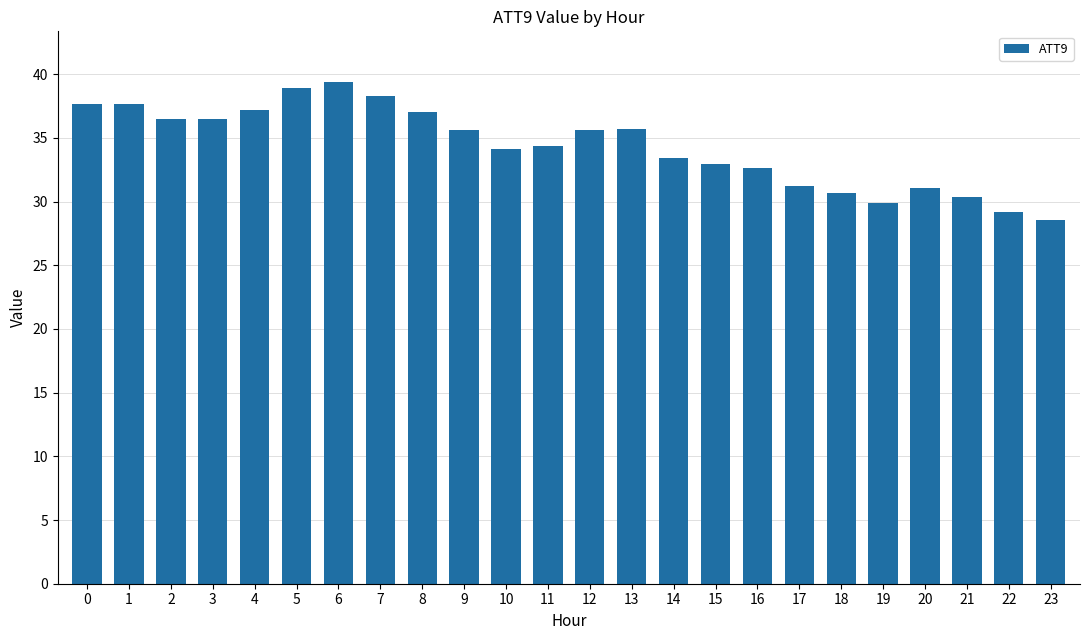

What value does the data have at 12?

35.7